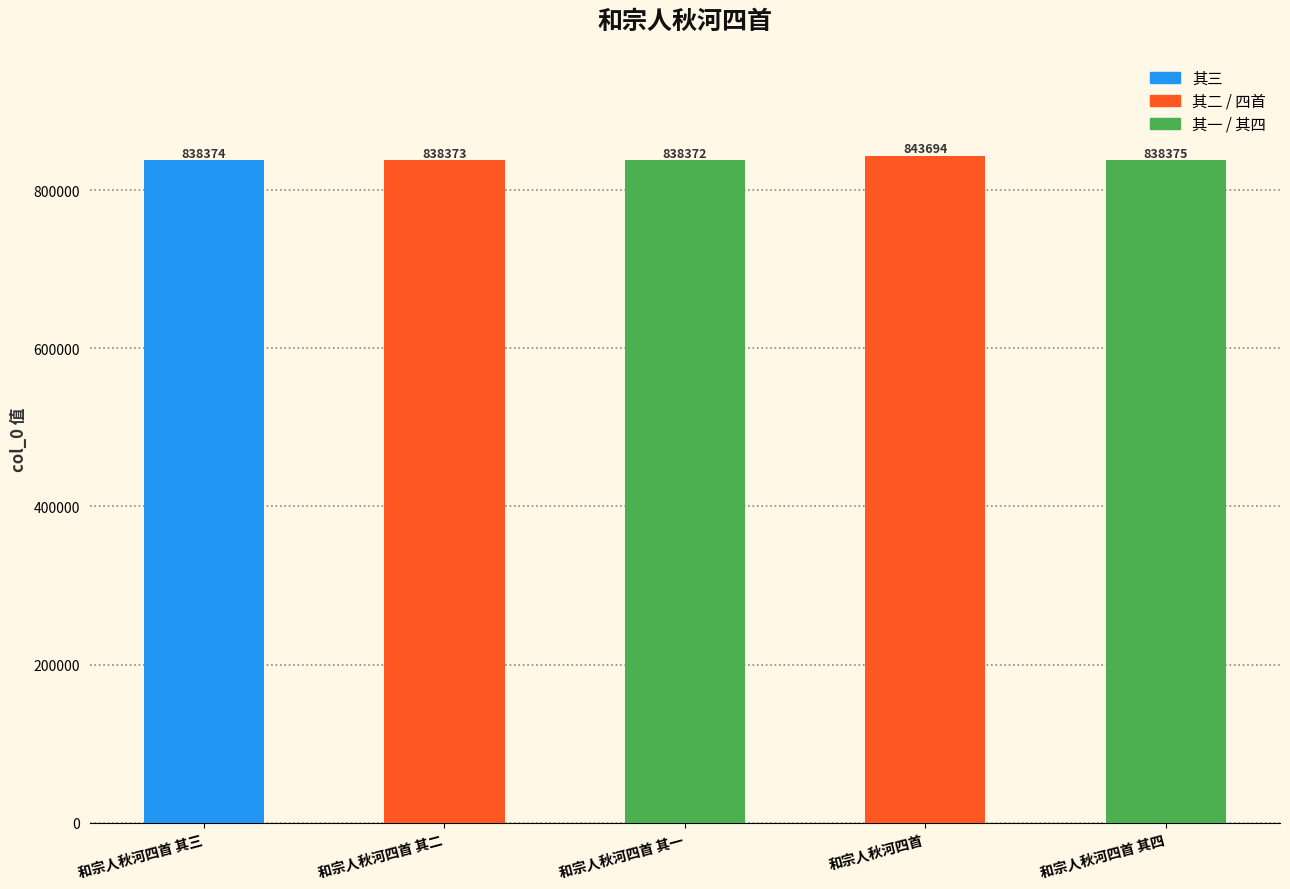

List the labels in order of value, largest first.

和宗人秋河四首, 和宗人秋河四首 其四, 和宗人秋河四首 其三, 和宗人秋河四首 其二, 和宗人秋河四首 其一